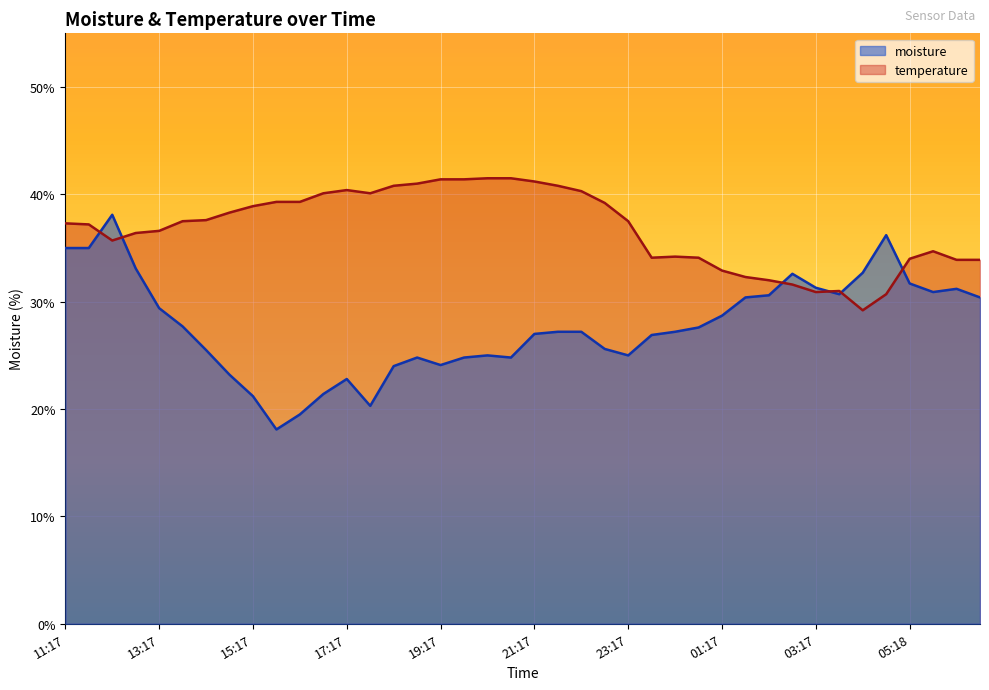

What is the approximate value of temperature at 22:17?

40.3